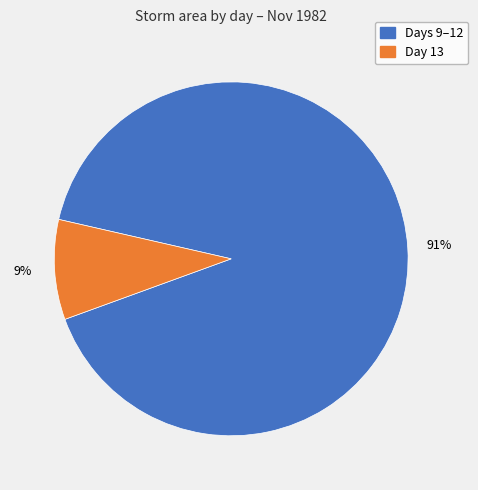

To the nearest percent, what is the average slice percentage?

50%